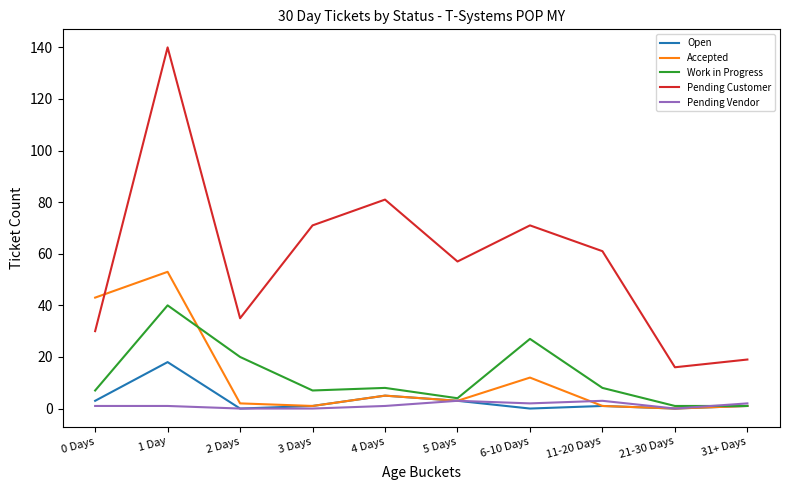

Where is Accepted nearest to the value 26?

6-10 Days